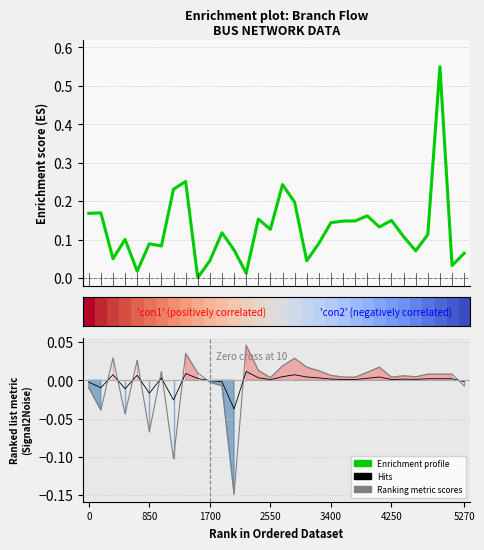

How many lines are shown in the chart?

4